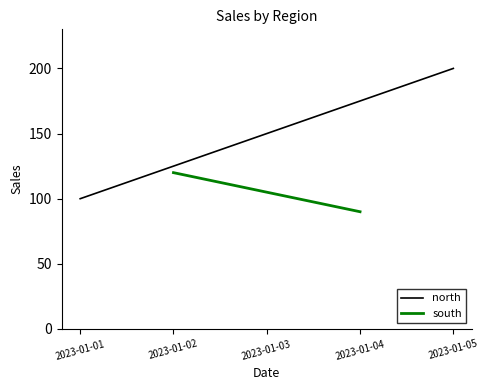

Rank the categories by north value from highest to lowest.

2023-01-05, 2023-01-03, 2023-01-01